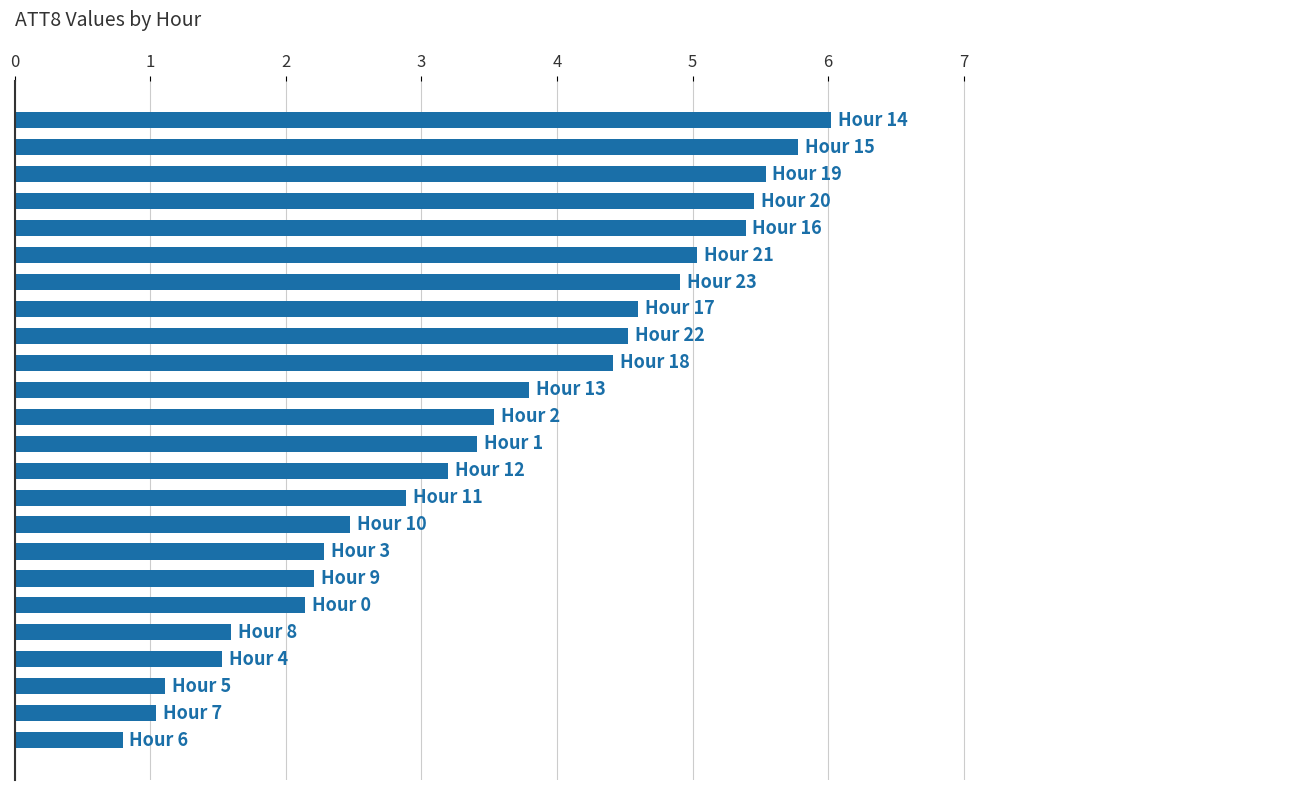

How many data points are less than 3?

10